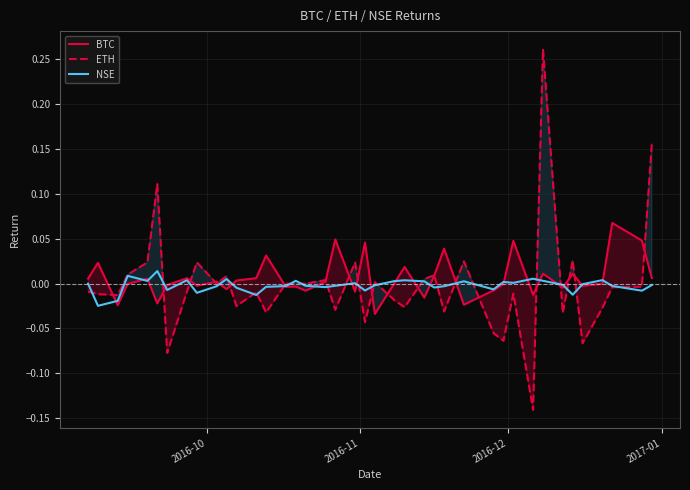

Which series has the widest spread of values?

ETH